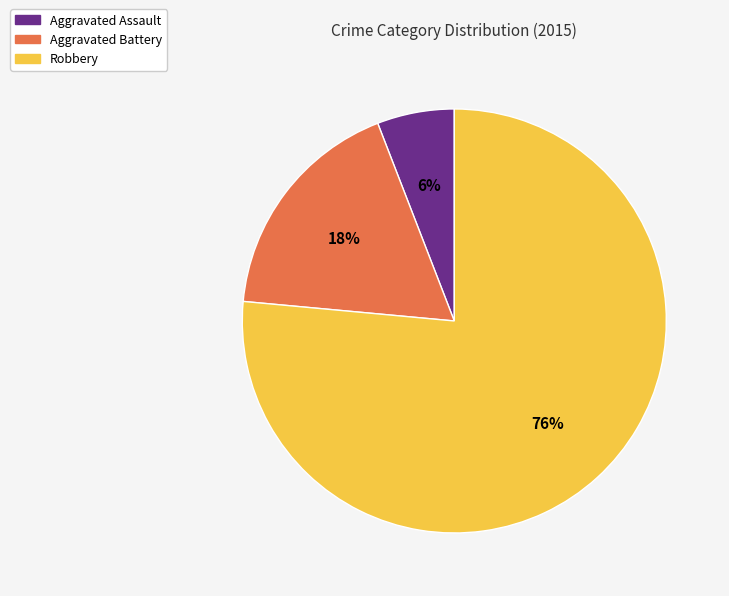

Is Robbery the majority of the pie?

Yes